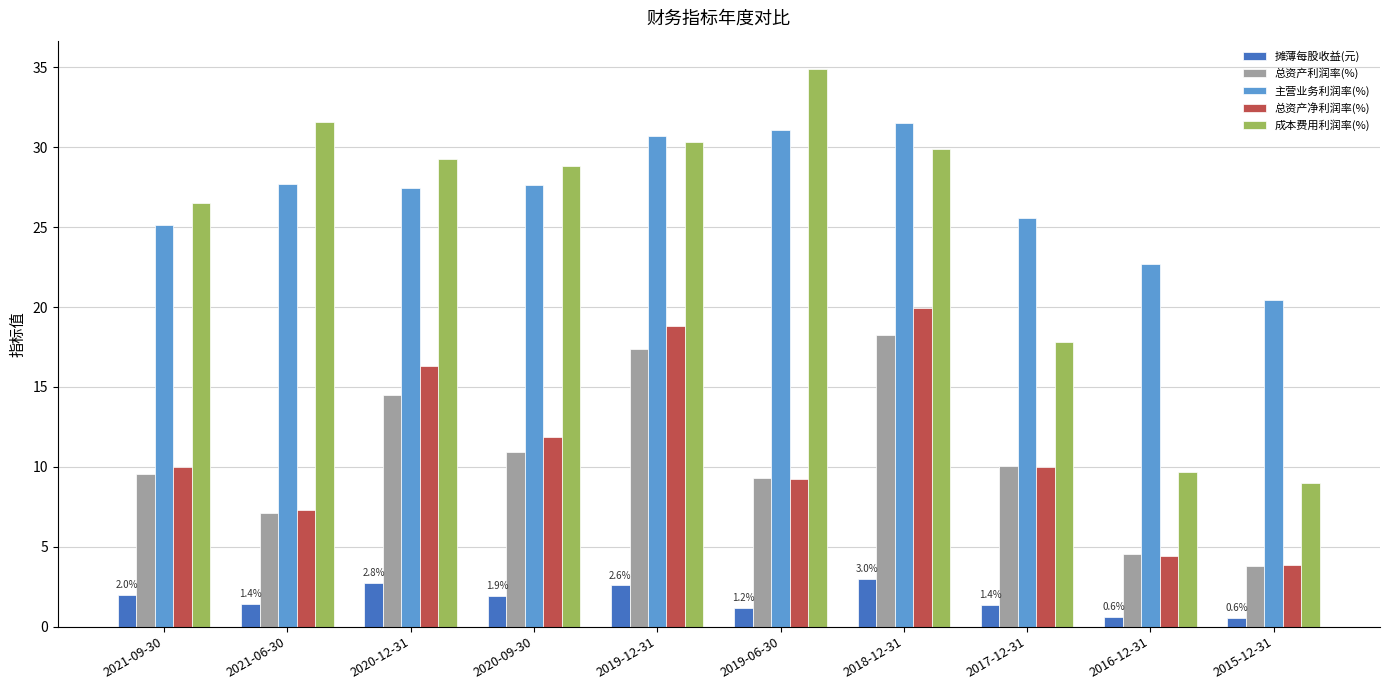

What is the sum of all 主营业务利润率(%) values?

270.0